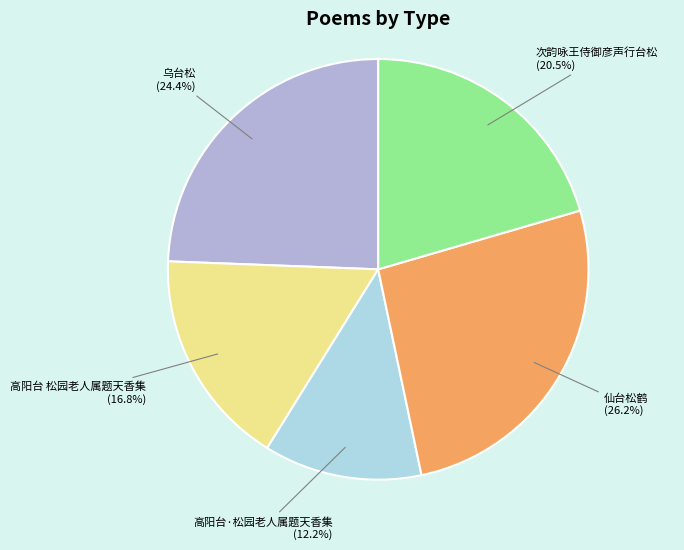

Does 高阳台·松园老人属题天香集 represent more than half of the total?

No